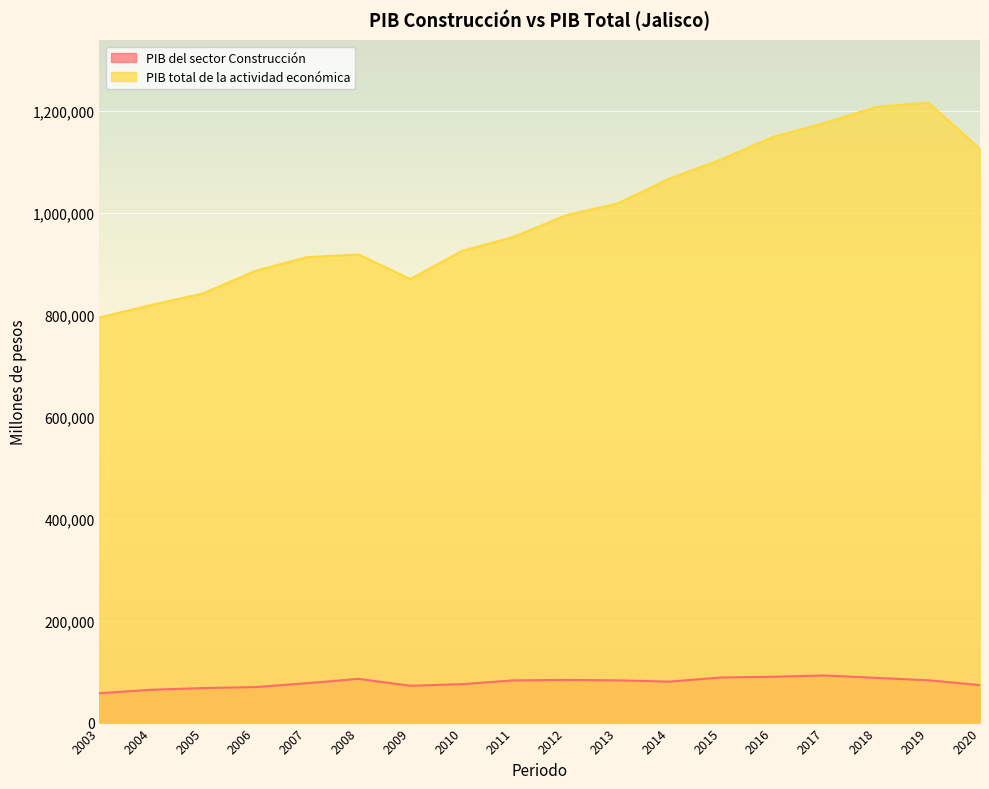

What is the value of the PIB del sector Construcción point at the 13th from the left?

88486.7